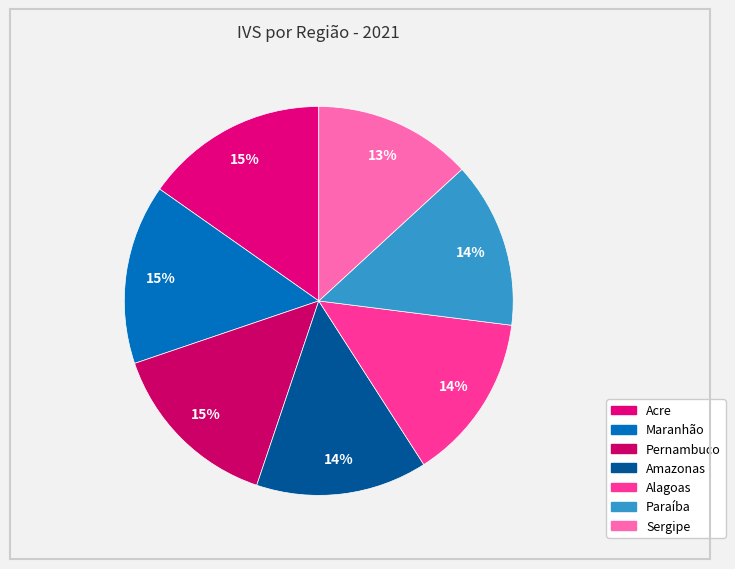

Rank the categories by value from lowest to highest.

Sergipe, Paraíba, Alagoas, Amazonas, Pernambuco, Maranhão, Acre